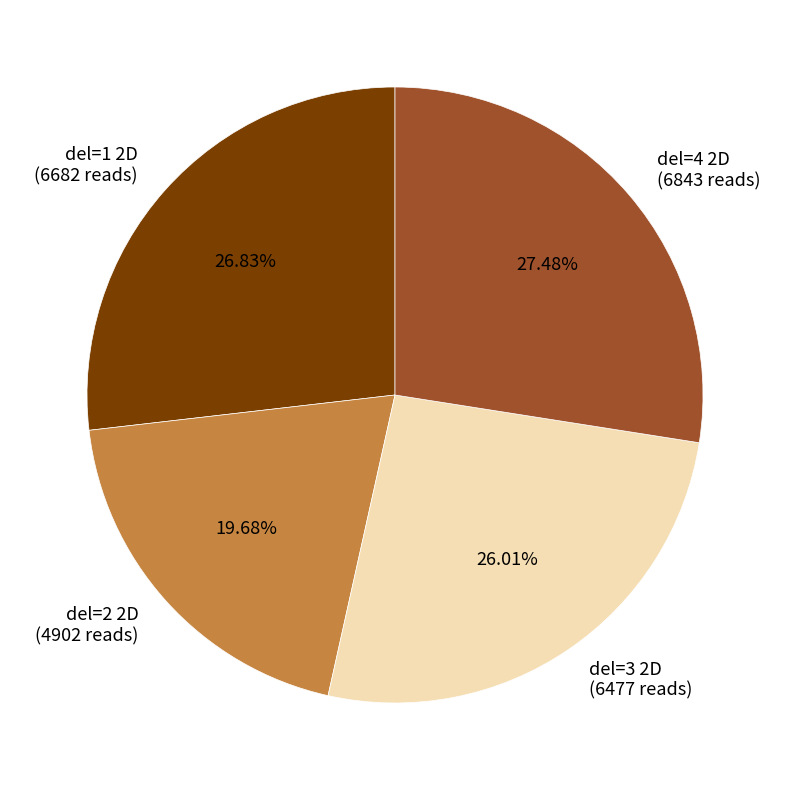

Is there any slice that represents more than half of the pie?

No